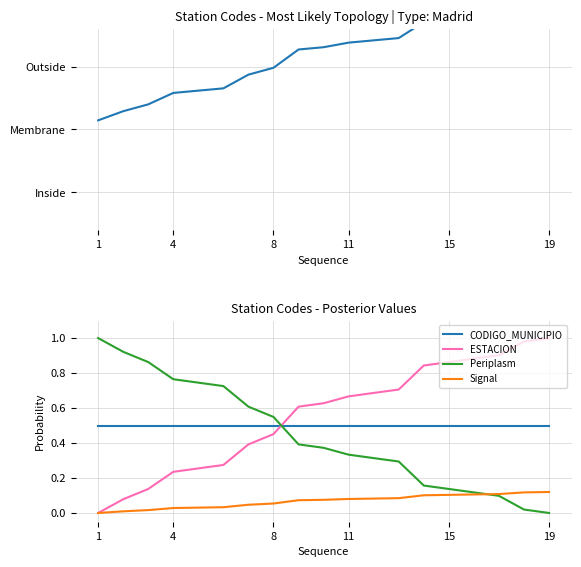

True or false: CODIGO_MUNICIPIO and Signal cross at least once.

False